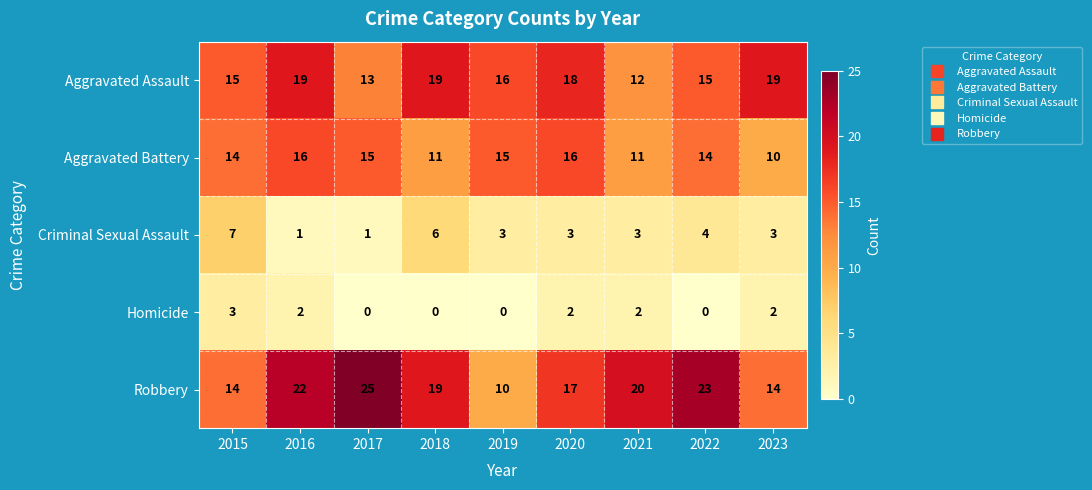

What is the difference between the maximum and second lowest values in the Criminal Sexual Assault series?

6